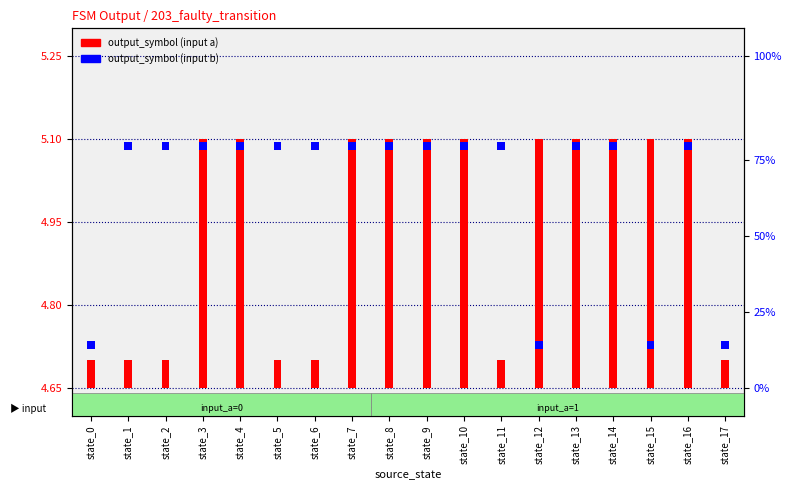

How many bars are there in each group?

2